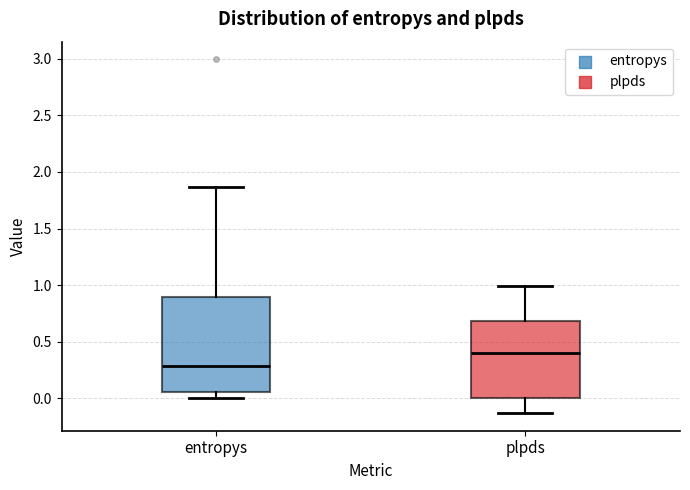

Comparing the boxes themselves (not the whiskers), which one is the tallest?

entropys